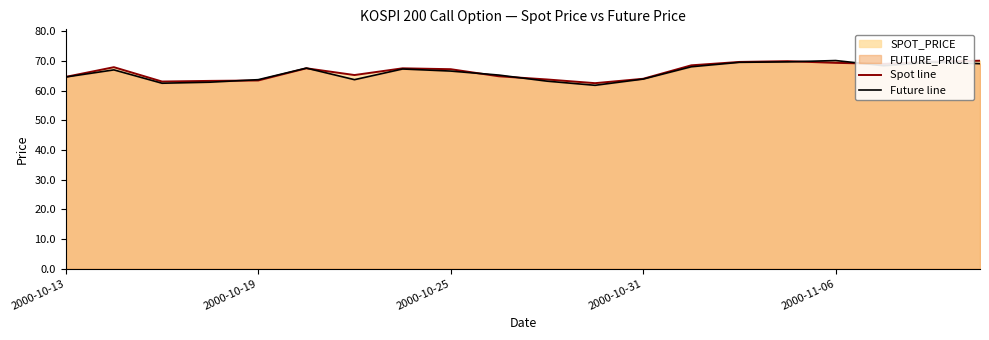

What is the maximum value for Future line?

70.2